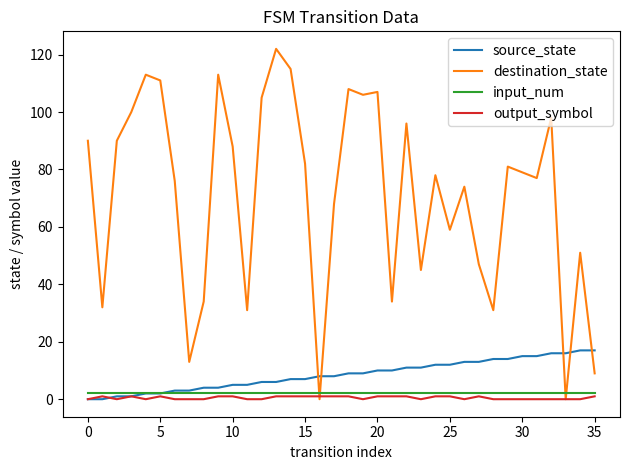

Which series has the widest spread of values?

destination_state